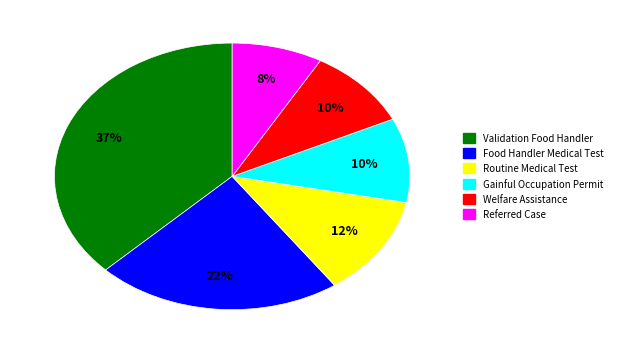

To the nearest percent, what is the difference between the largest and smallest slice percentages?

29%